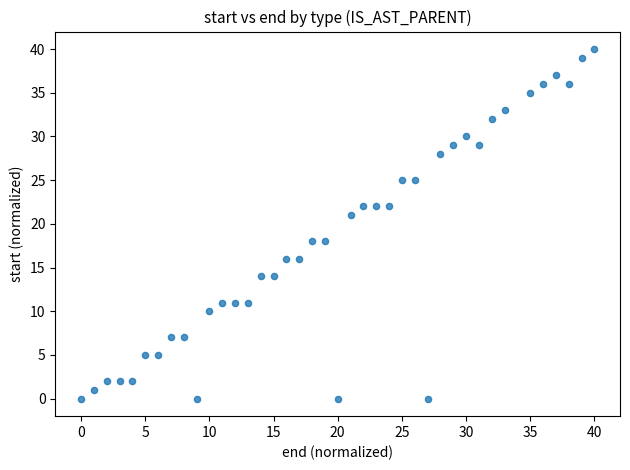

What Y value in the scatter plot is closest to 20?

21